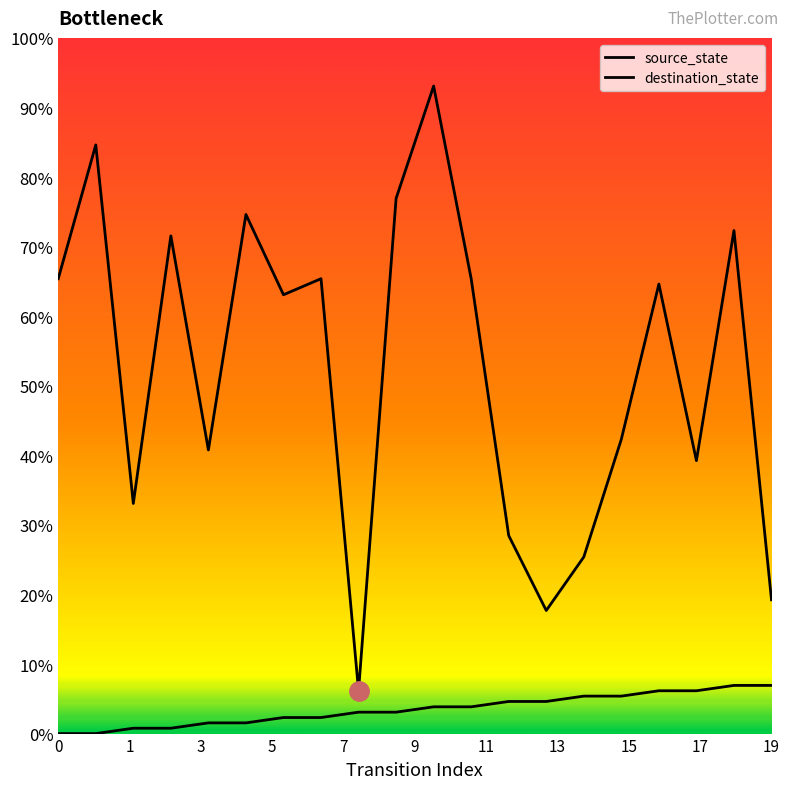

At how many categories does at least one series exceed 17?

19